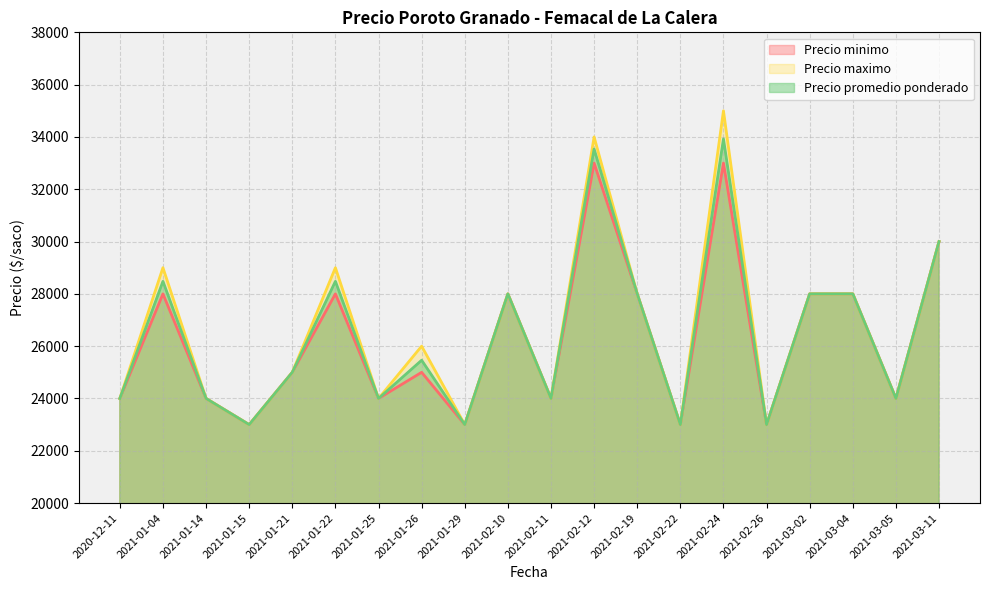

At how many categories does at least one series exceed 25264?

10